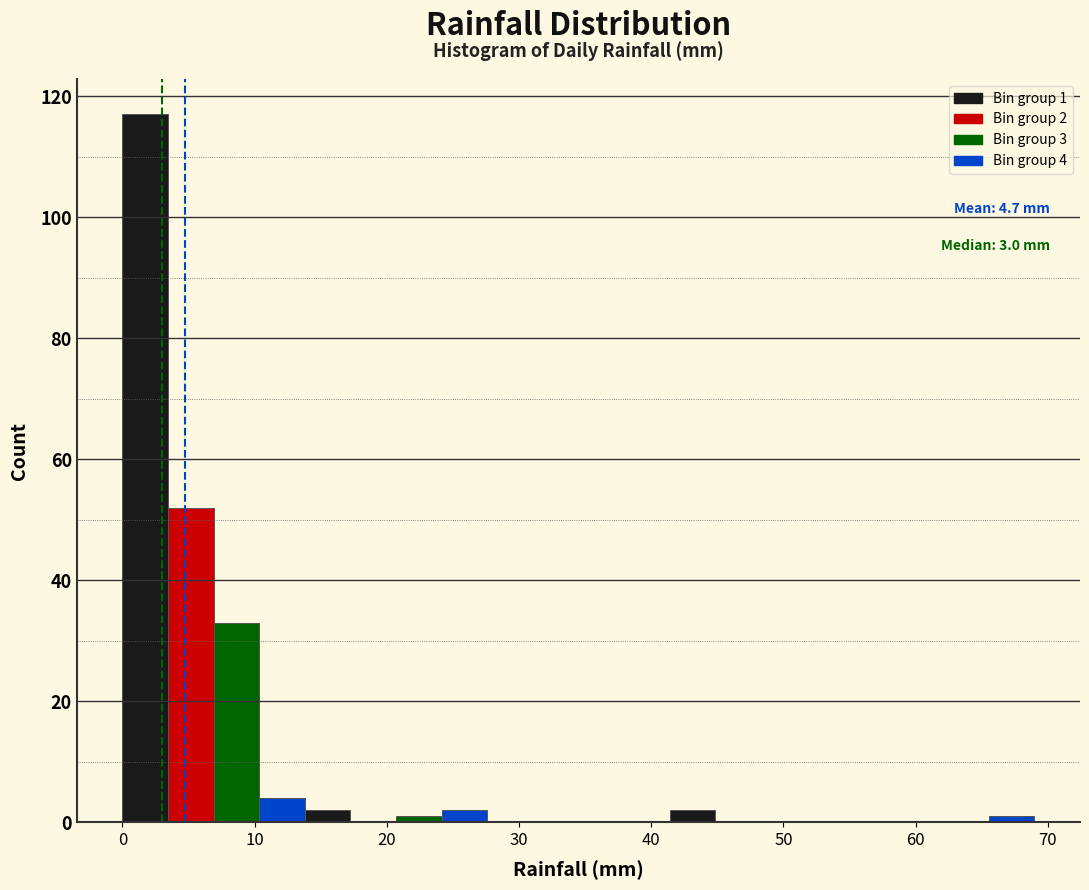

Around what value on the x-axis is the tallest bar? Give the approximate position of its centre, as read against the axis.

2